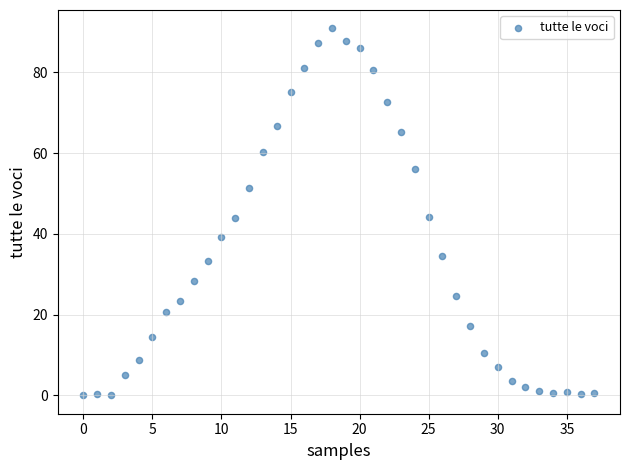

What is the range of Y values (max minus min)?

90.9